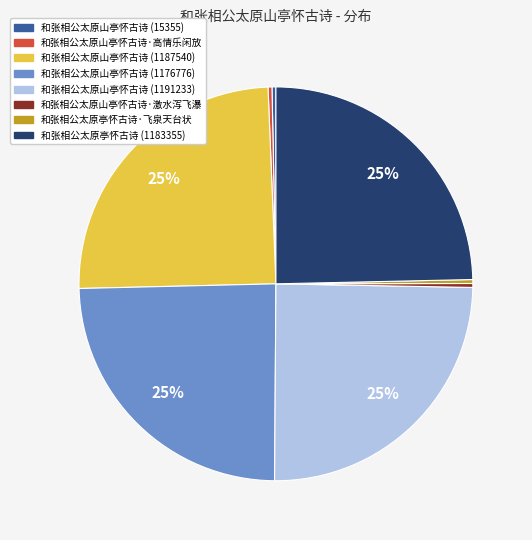

Which has a higher value, 和张相公太原山亭怀古诗·激水泻飞瀑 or 和张相公太原山亭怀古诗 (1176776)?

和张相公太原山亭怀古诗 (1176776)